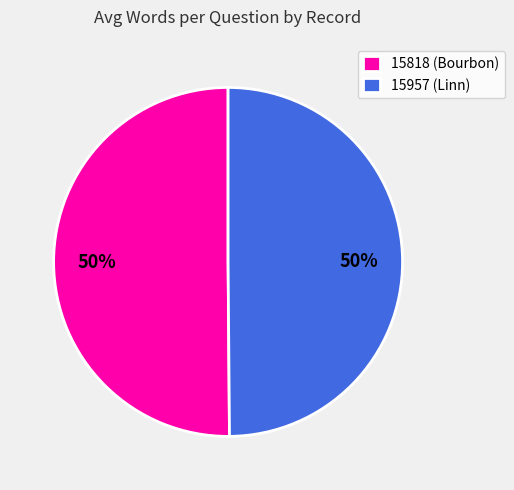

Approximately how many times larger is the value at 15818 (Bourbon) compared to 15957 (Linn)?

1.0